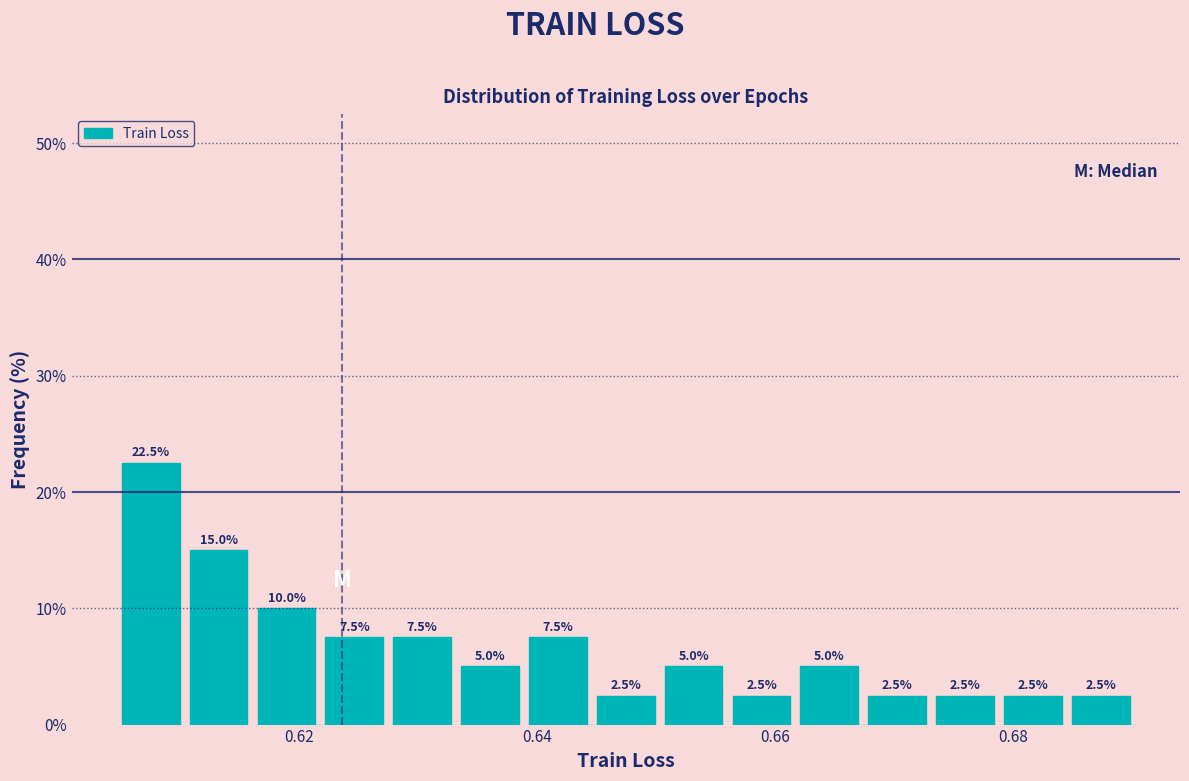

Around what value on the x-axis is the tallest bar? Give the approximate position of its centre, as read against the axis.

0.608